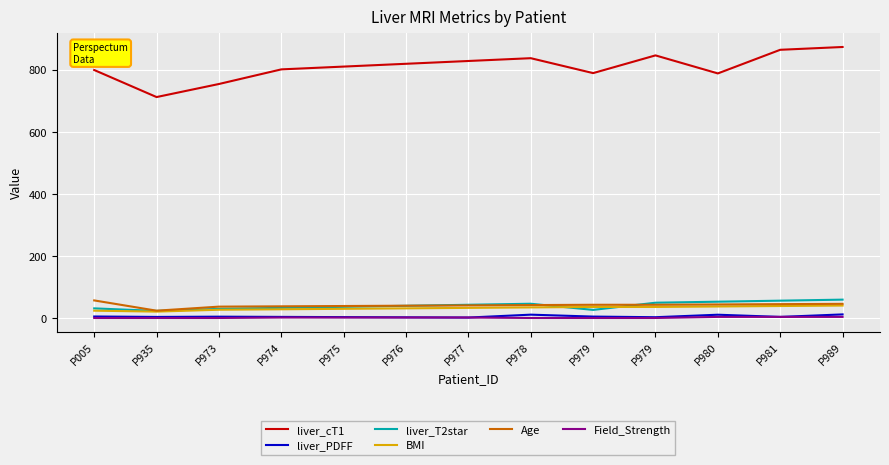

Which series has the widest spread of values?

liver_cT1